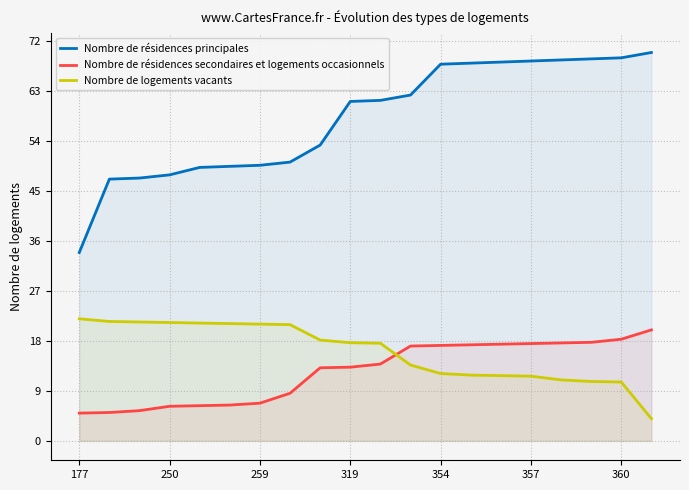

Which series has the largest range (max minus min)?

Nombre de résidences principales